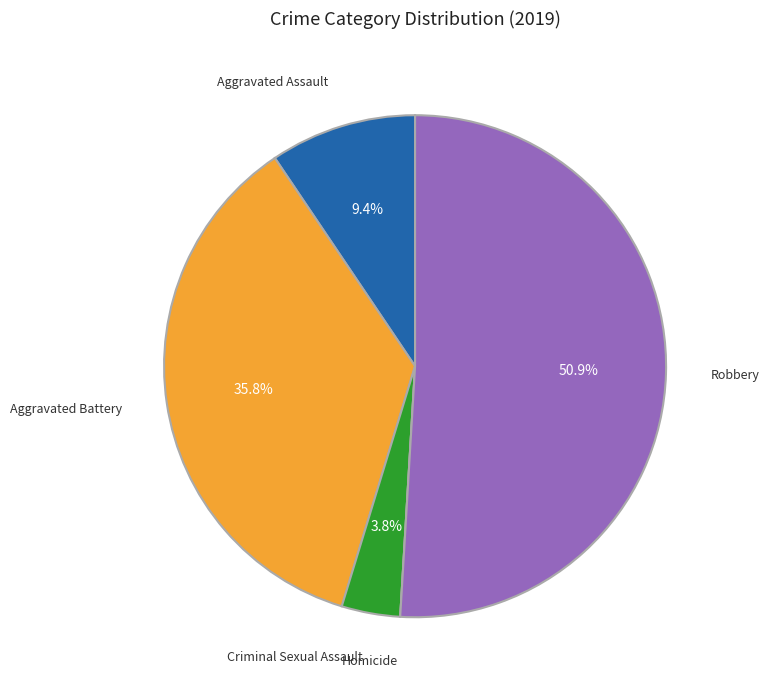

Between Robbery and Criminal Sexual Assault, which is larger?

Robbery